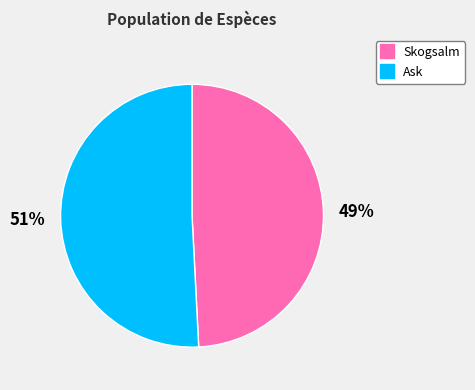

Is there a majority slice in this chart?

Yes